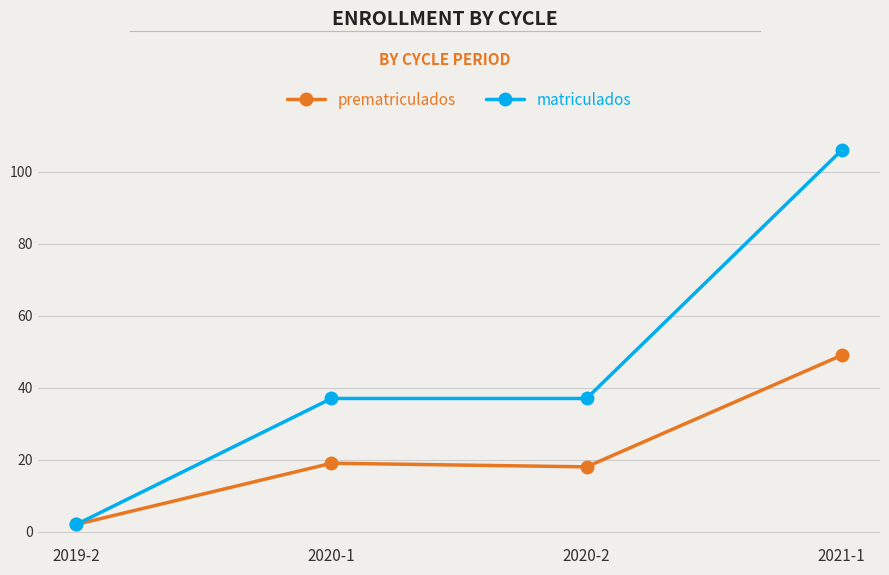

True or false: matriculados has more than 1 interior local peaks.

False